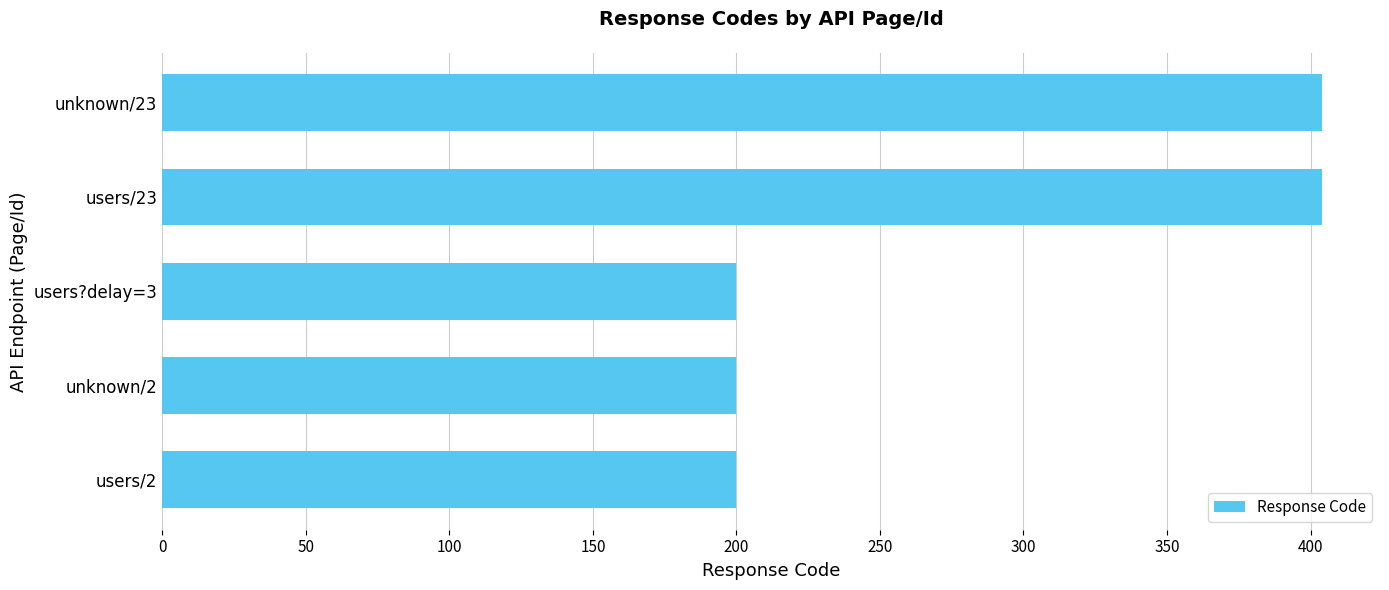

Is it true that the value at users?delay=3 is 305?

False